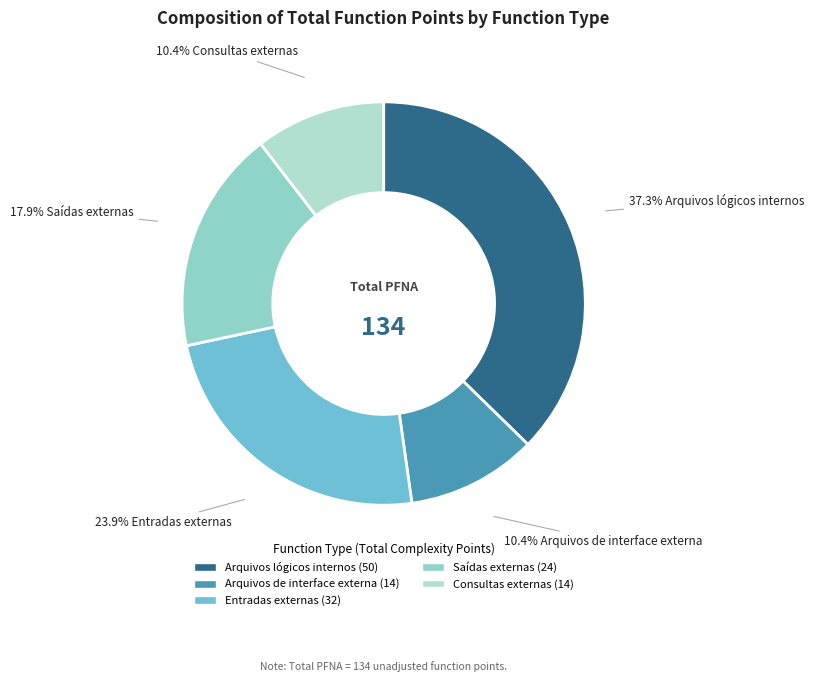

Which slice is the largest?

Arquivos lógicos internos